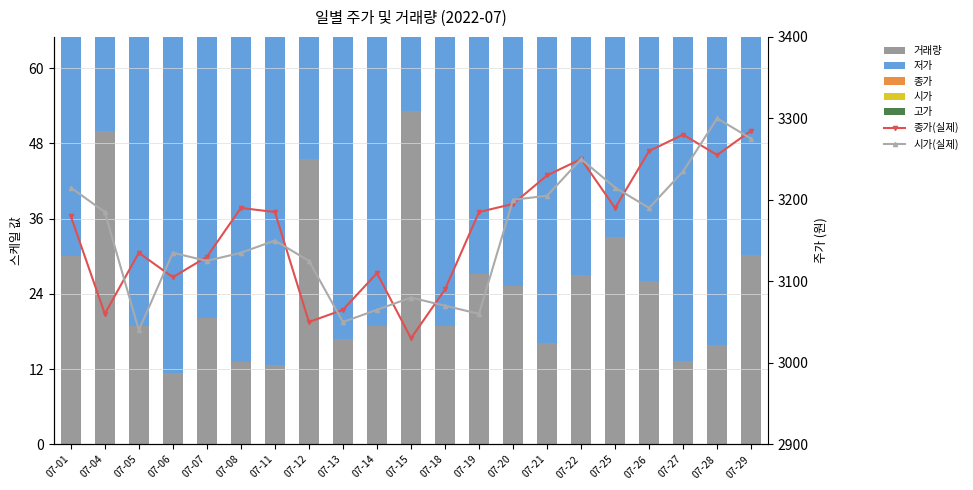

What is the sum of all 시가 values?

66305.0